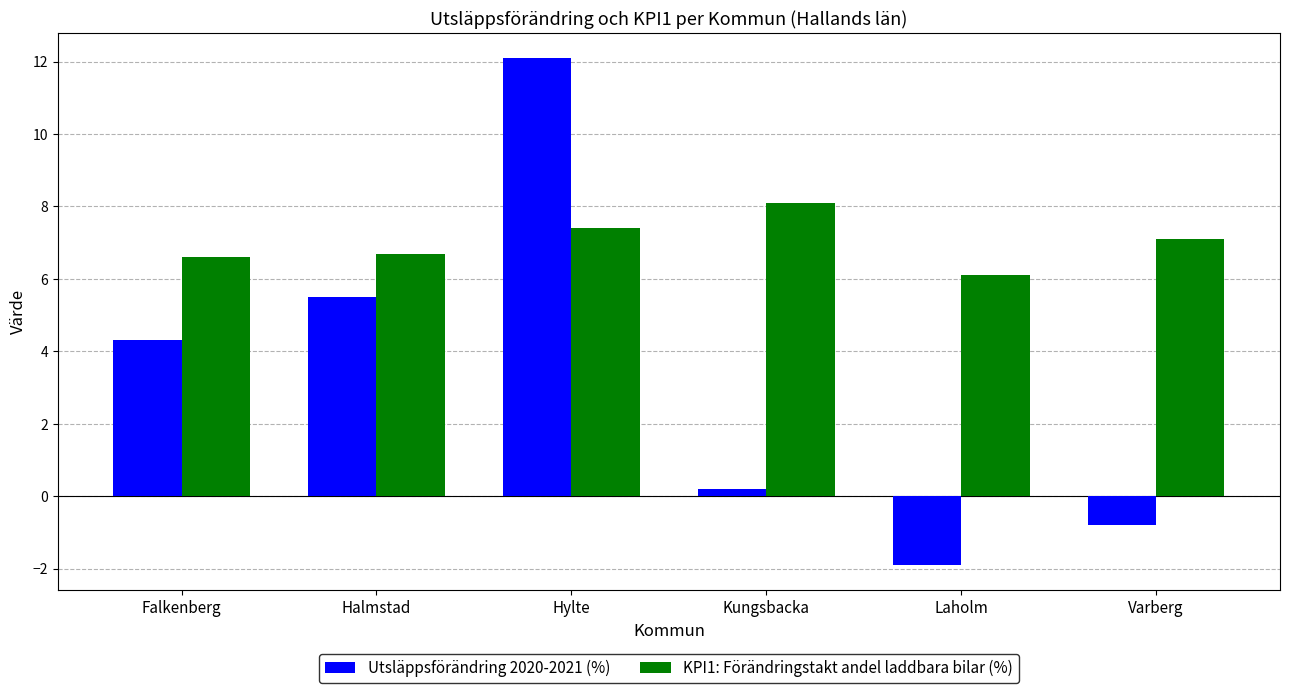

What is the difference between the second highest and second lowest values in the KPI1: Förändringstakt andel laddbara bilar (%) series?

0.8